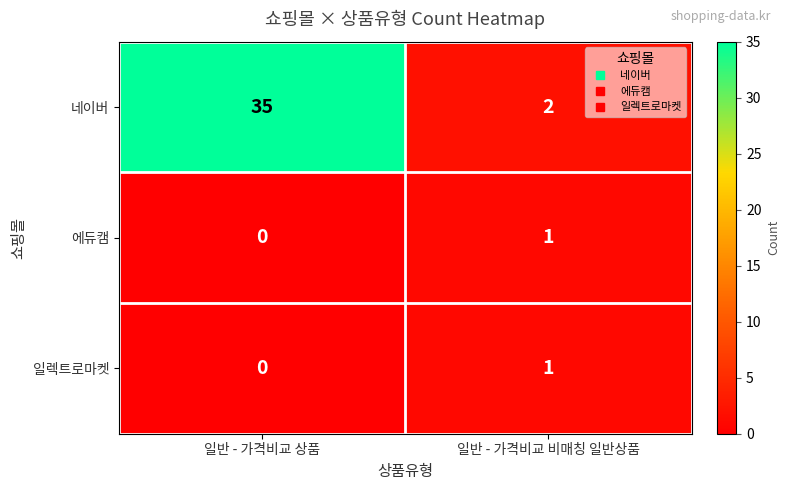

True or false: 네이버 has a value of 3 at 일반 - 가격비교 비매칭 일반상품.

False